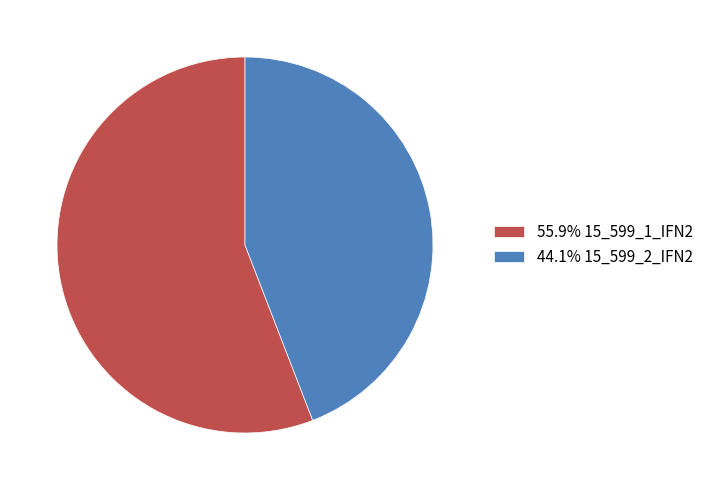

What is the ratio of the value at 55.9% 15_599_1_IFN2 to the value at 44.1% 15_599_2_IFN2?

1.3